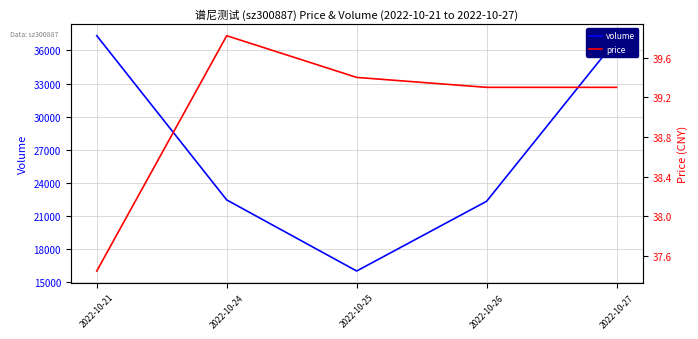

What is the value of the price point at the 5th from the left?

39.3